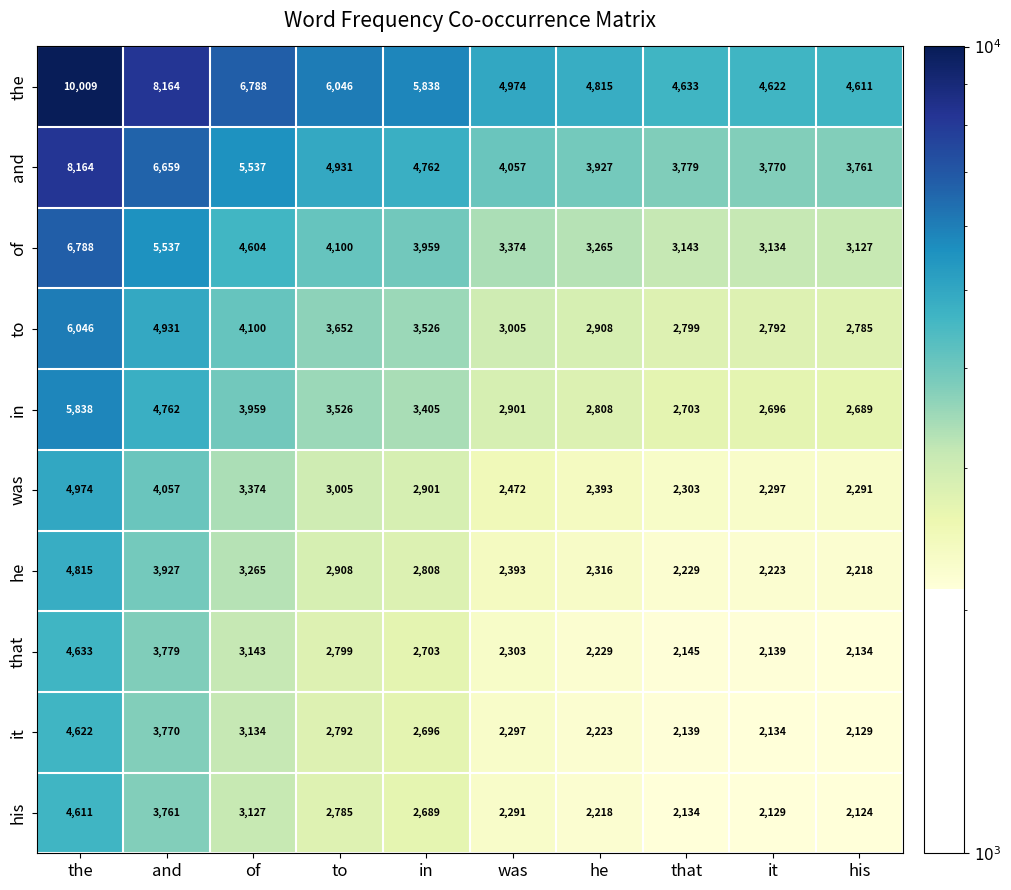

What is the total value across all series at to?

36544